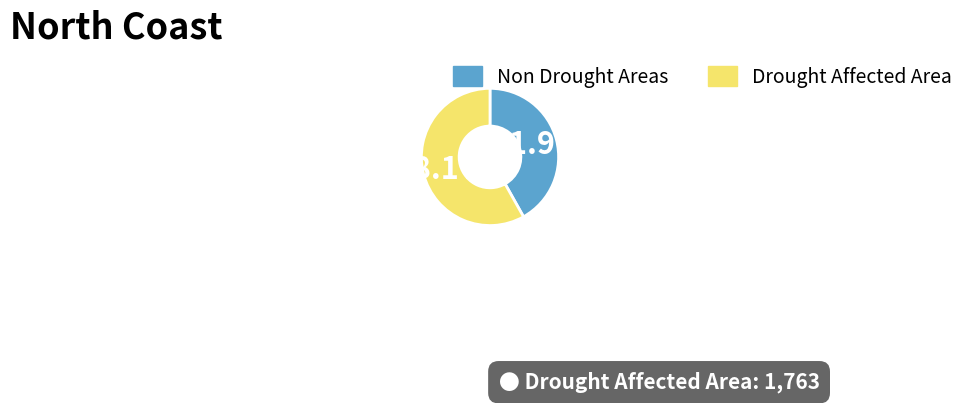

Is there any slice that represents more than half of the pie?

Yes